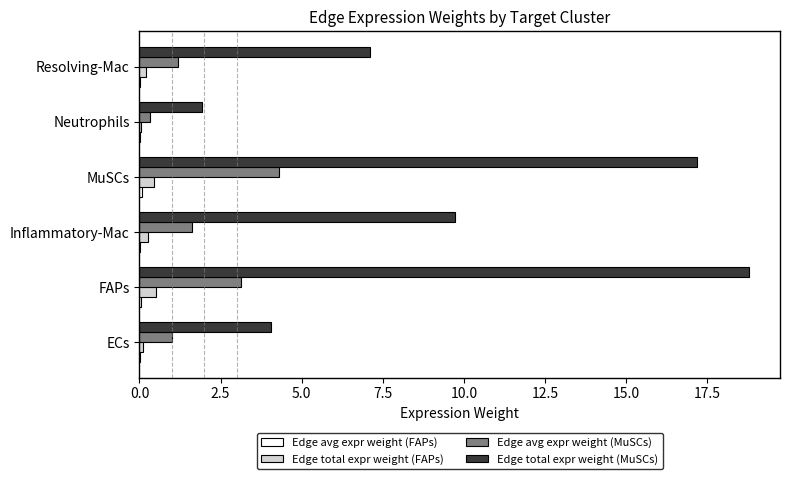

Which series changed the most between FAPs and Neutrophils?

Edge total expr weight (MuSCs)